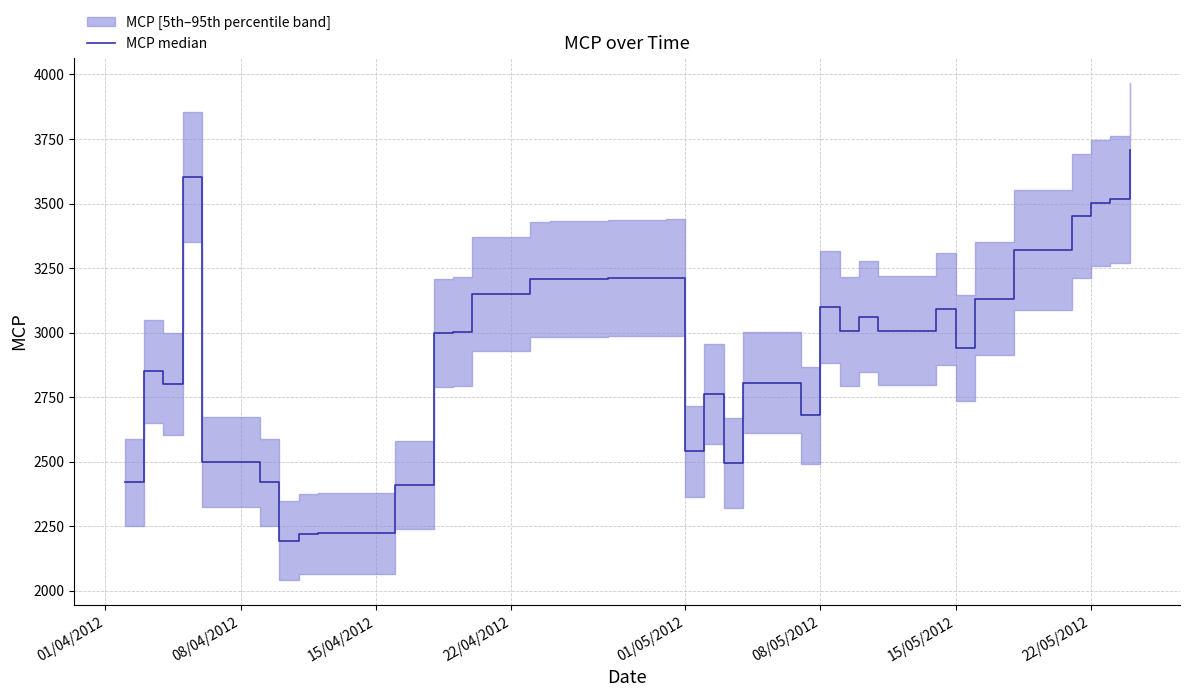

How many categories are shown in the chart?

39